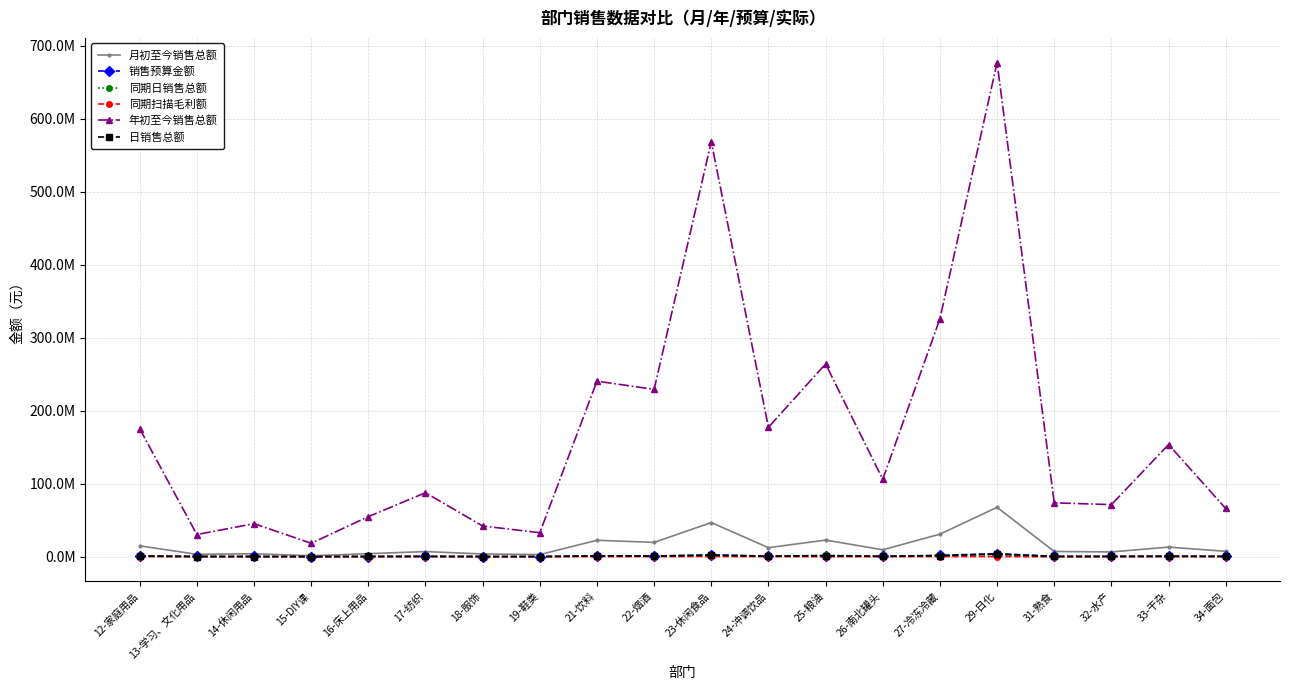

True or false: 年初至今销售总额 and 日销售总额 cross at least once.

False